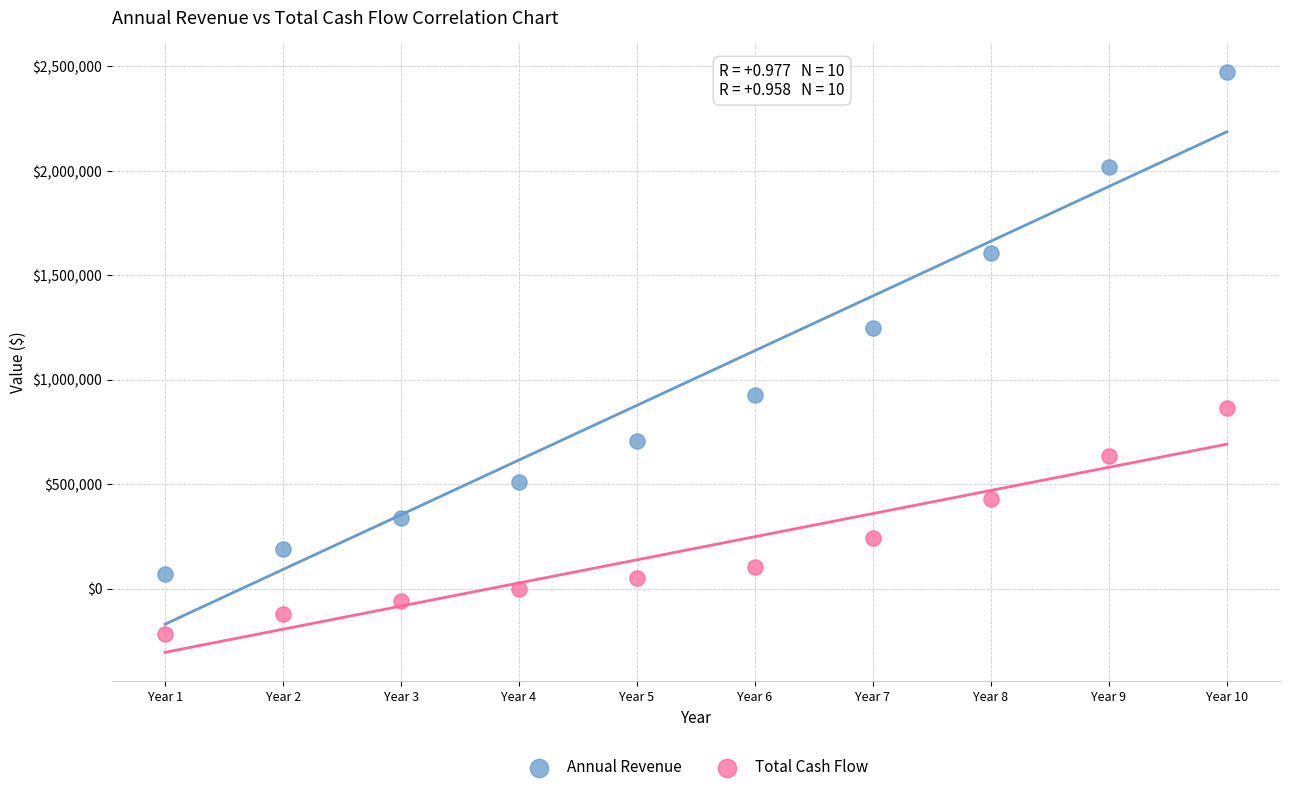

Across all data points, what is the range of Y values (max minus min)?

2688700.0